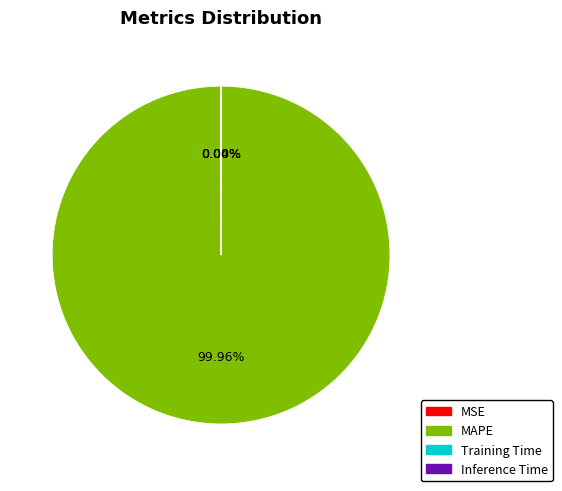

What is the largest slice in the pie chart?

MAPE